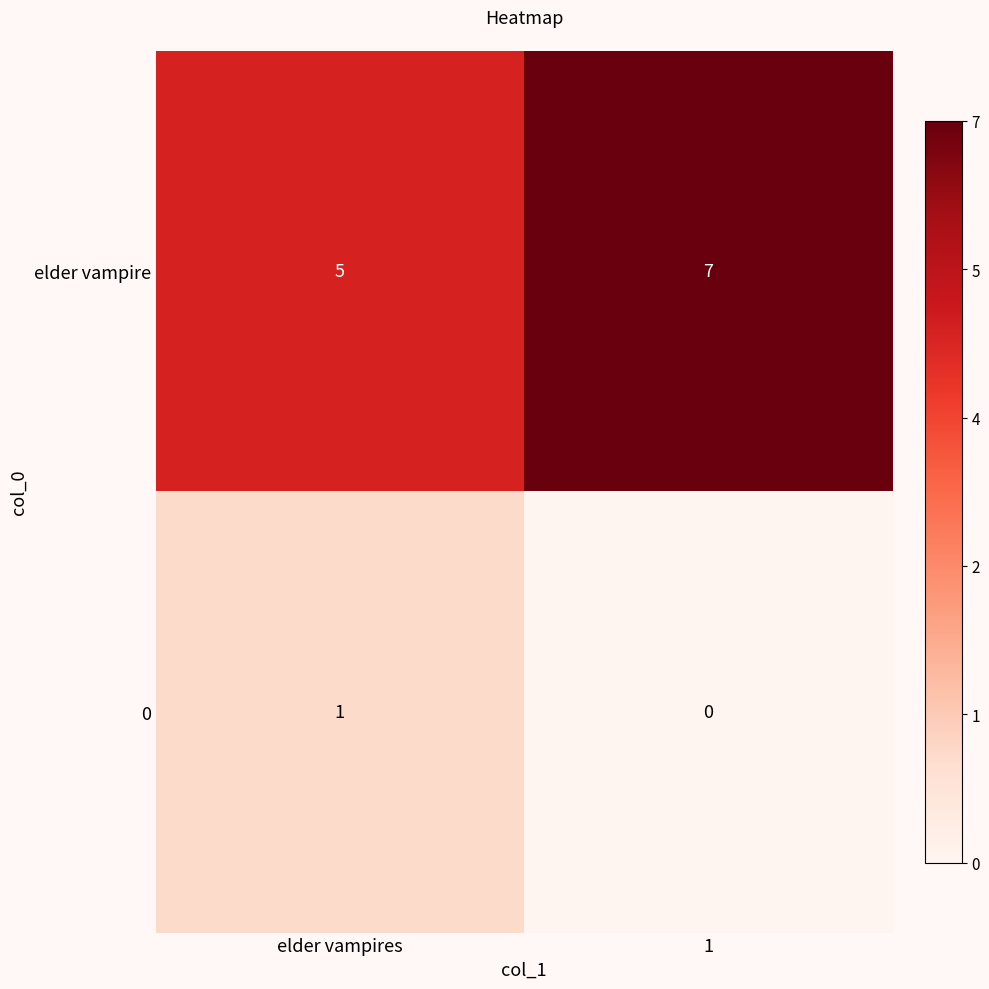

Rank the series by their maximum value, from highest to lowest.

elder vampire, 0